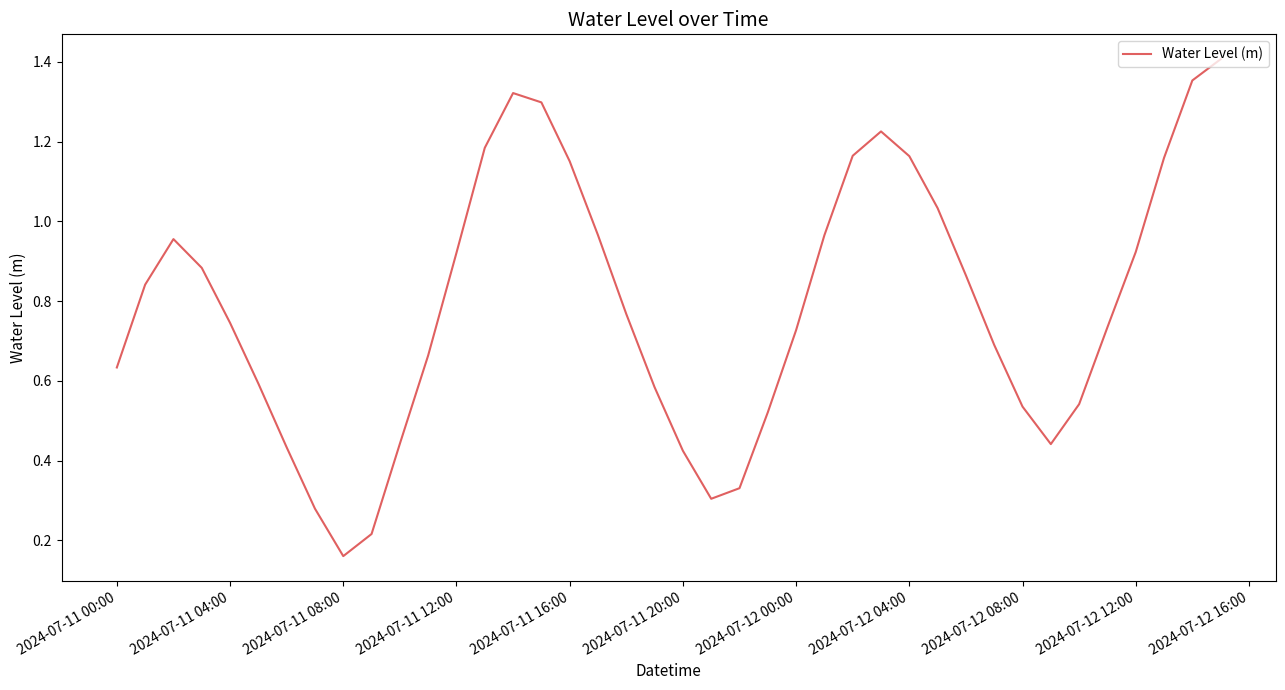

How many lines are shown in the chart?

1